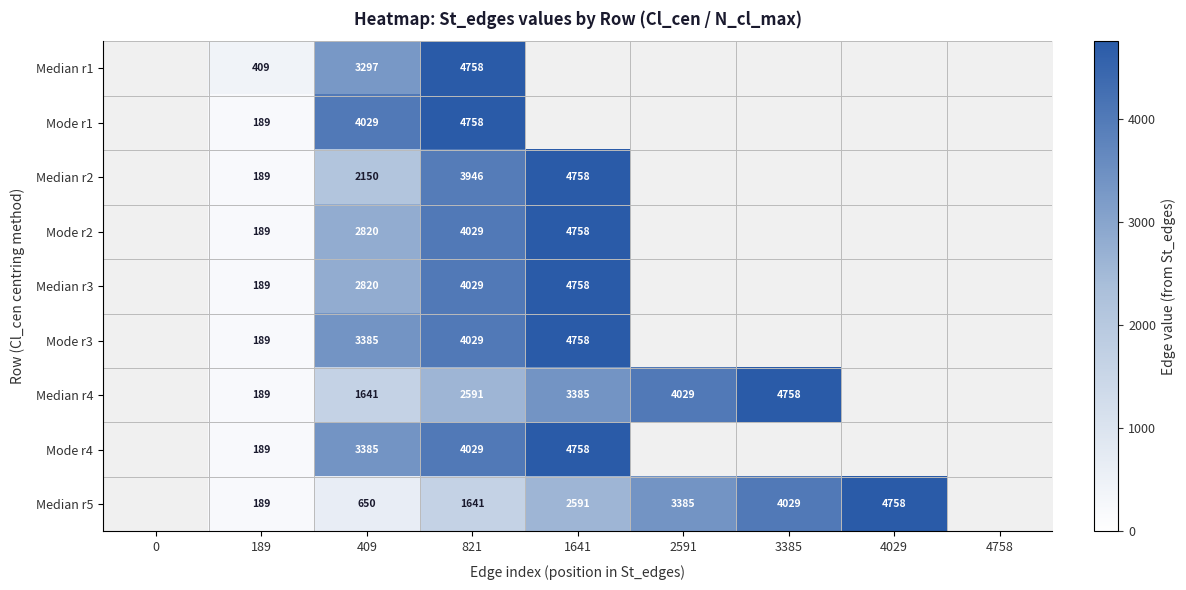

Is it true that Median r3 equals 4758 at 1641?

True